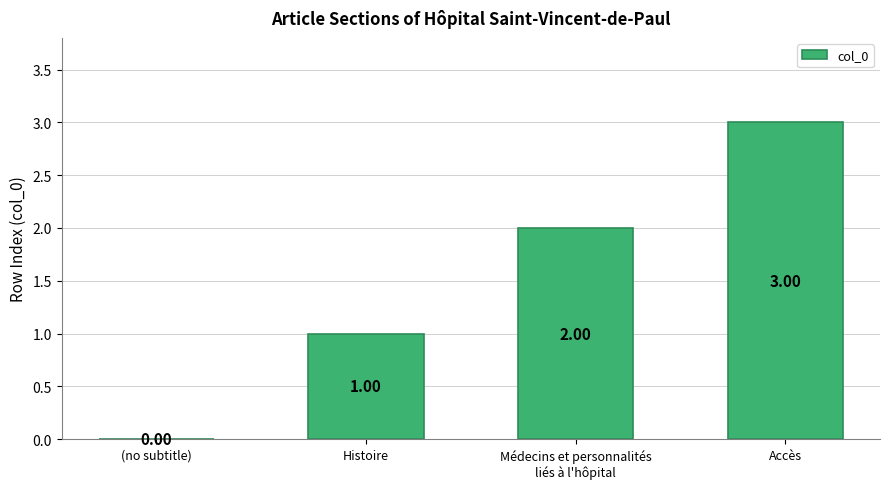

Does the chart contain stacked bars?

No